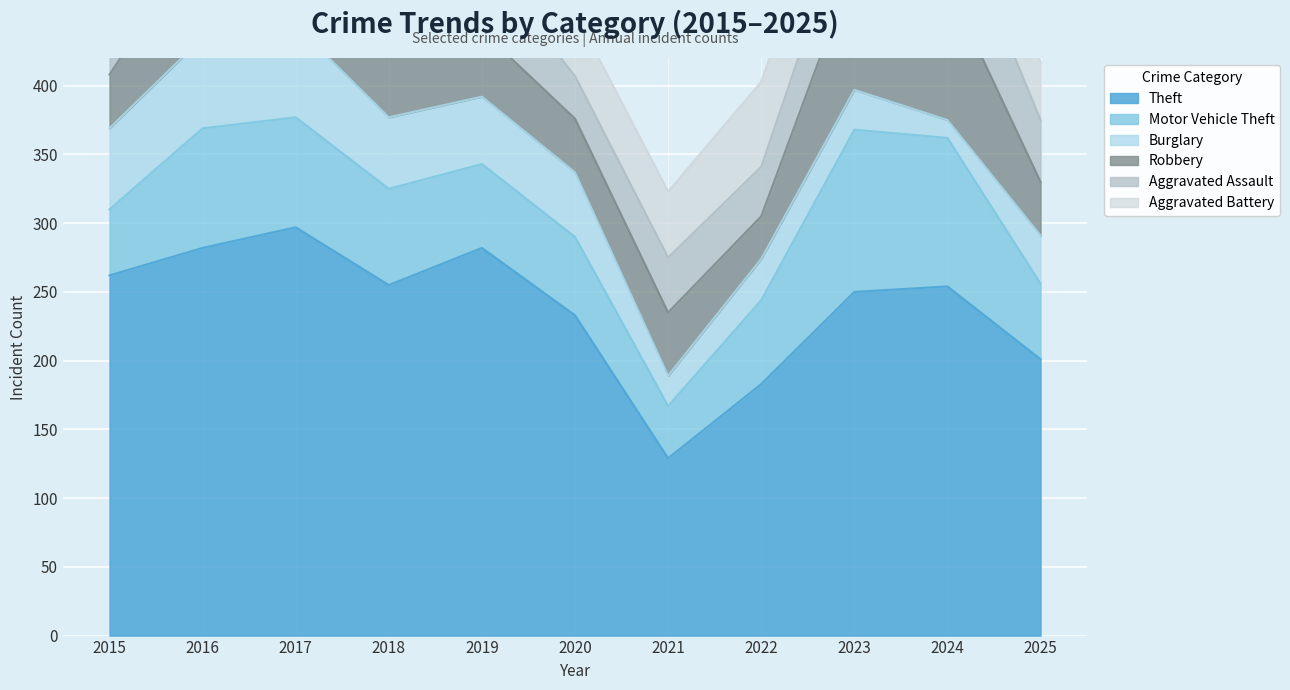

Reading left to right, transcribe all the data shown in this chart.

Theft: 262	282	297	255	282	233	129	183	250	254	201
Motor Vehicle Theft: 48	87	80	70	61	57	38	61	118	108	55
Burglary: 59	66	67	52	49	47	22	30	29	13	35
Robbery: 39	76	85	53	48	39	46	31	91	99	39
Aggravated Assault: 29	48	41	47	53	31	40	36	52	66	45
Aggravated Battery: 45	63	48	63	47	46	48	62	59	56	42